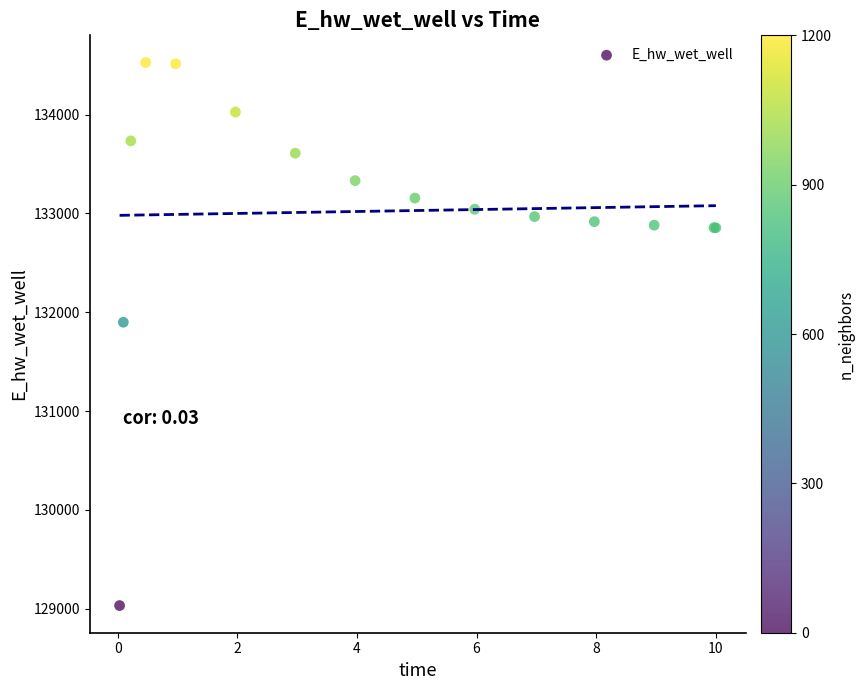

What Y value in the scatter plot is closest to 131779?

131898.6